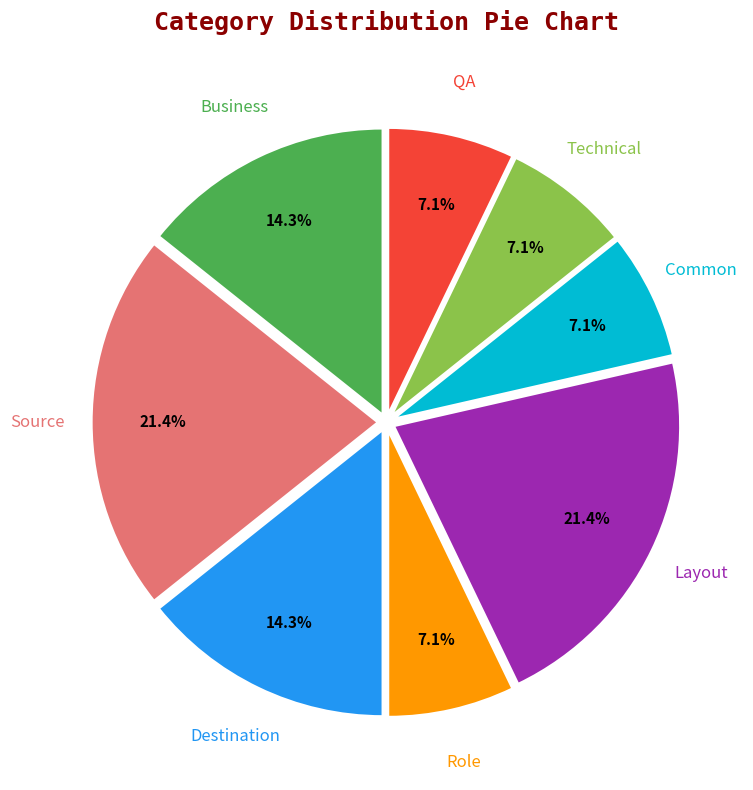

How many segments does this pie chart have?

8